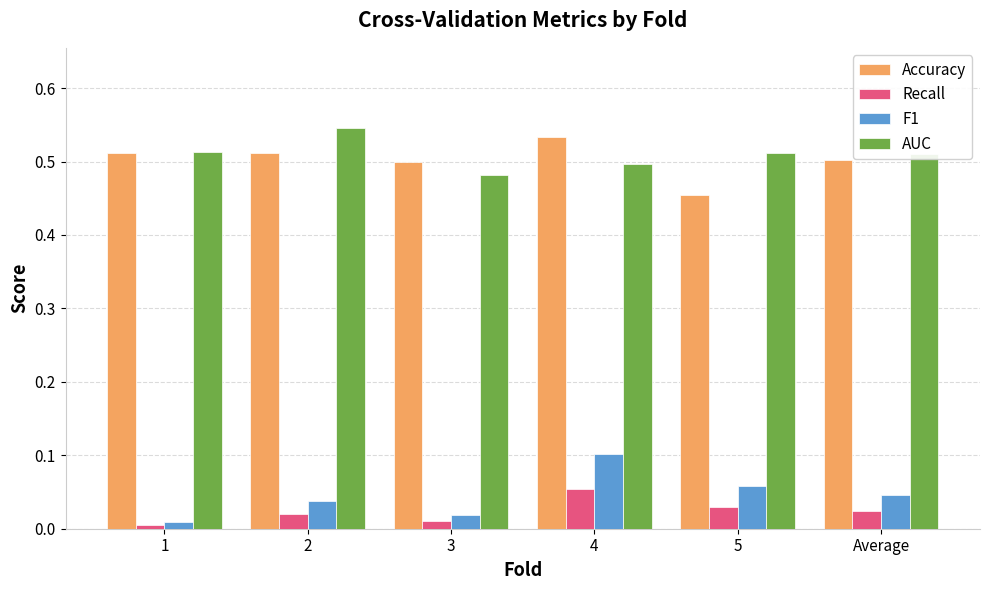

At which category is the sum across all series the highest?

4